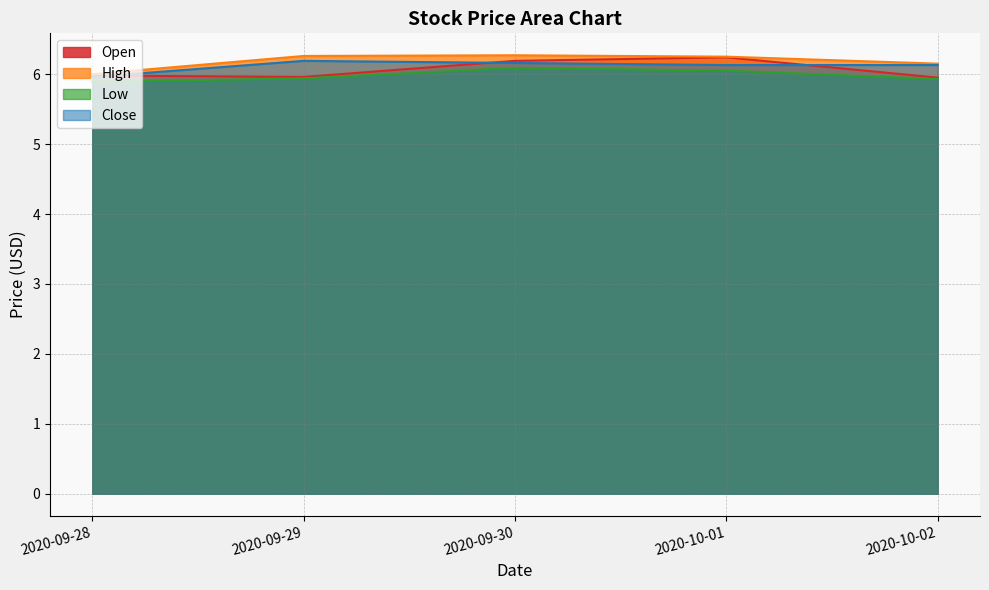

True or false: Low and High cross at least once.

False